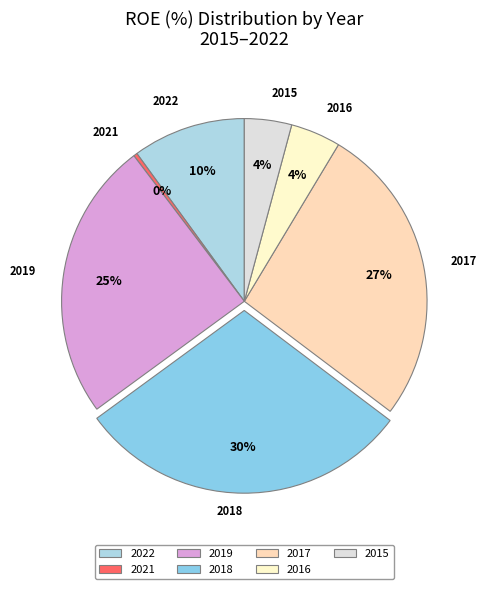

Is the sum of 2019 and 2015 greater than half?

No